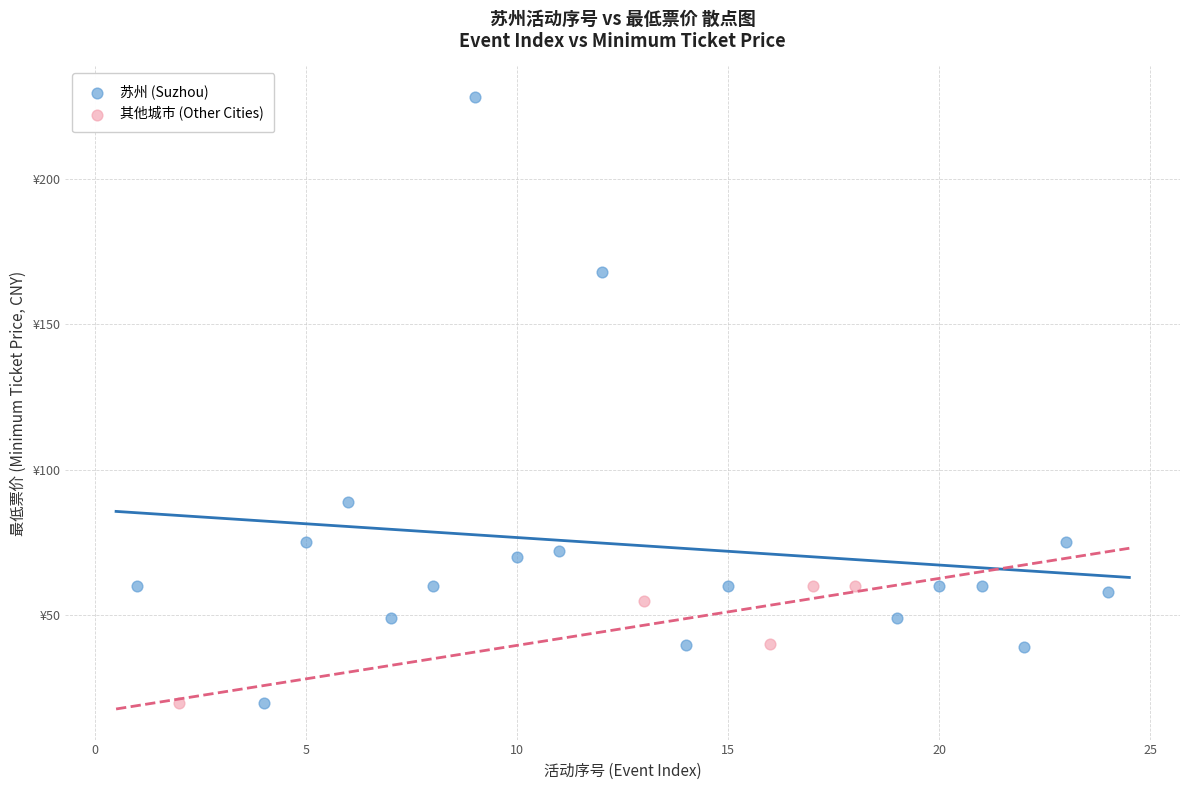

What are all the series names shown in the legend?

苏州 (Suzhou), 其他城市 (Other Cities)